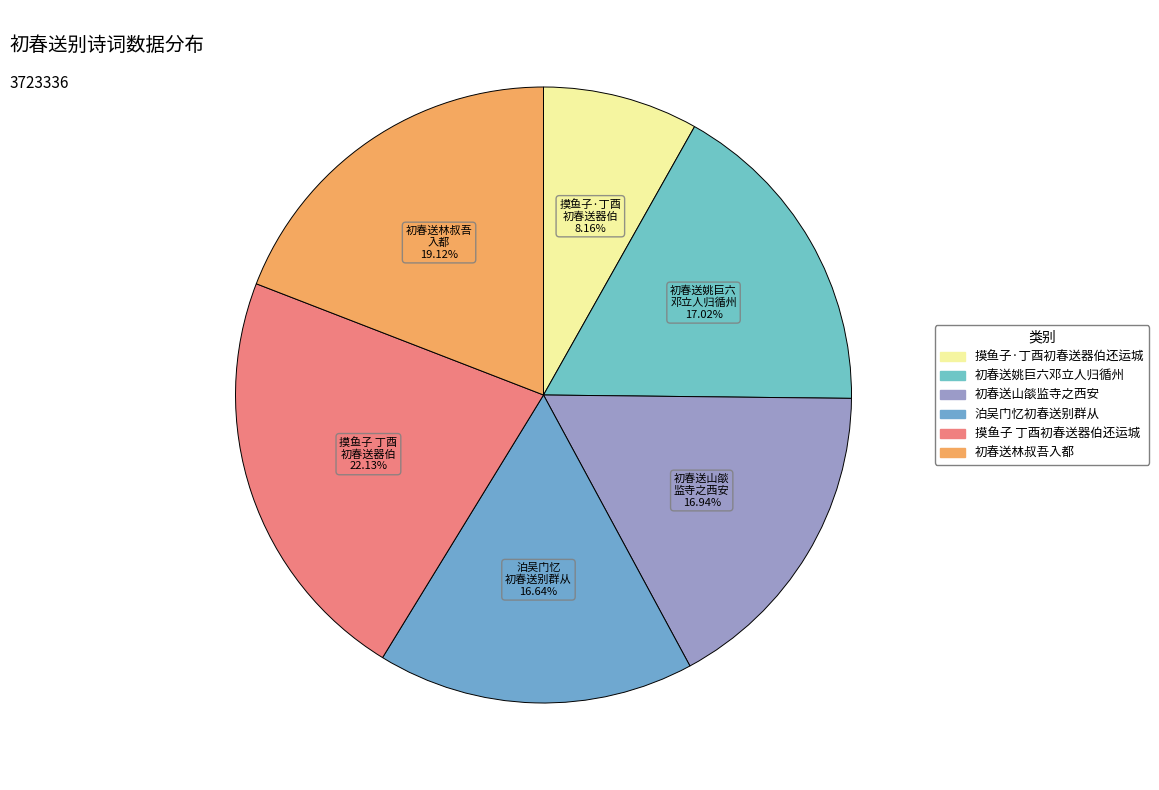

To the nearest percent, what is the combined percentage of 初春送山燄监寺之西安 and 初春送姚巨六邓立人归循州?

34%